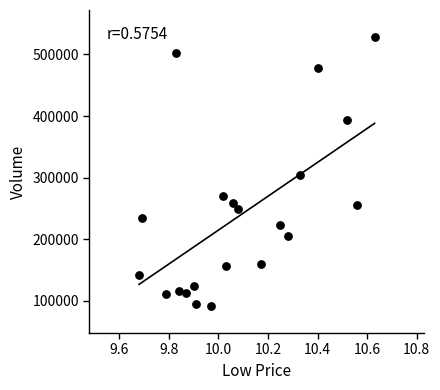

What Y value in the scatter plot is closest to 310073?

304629.4